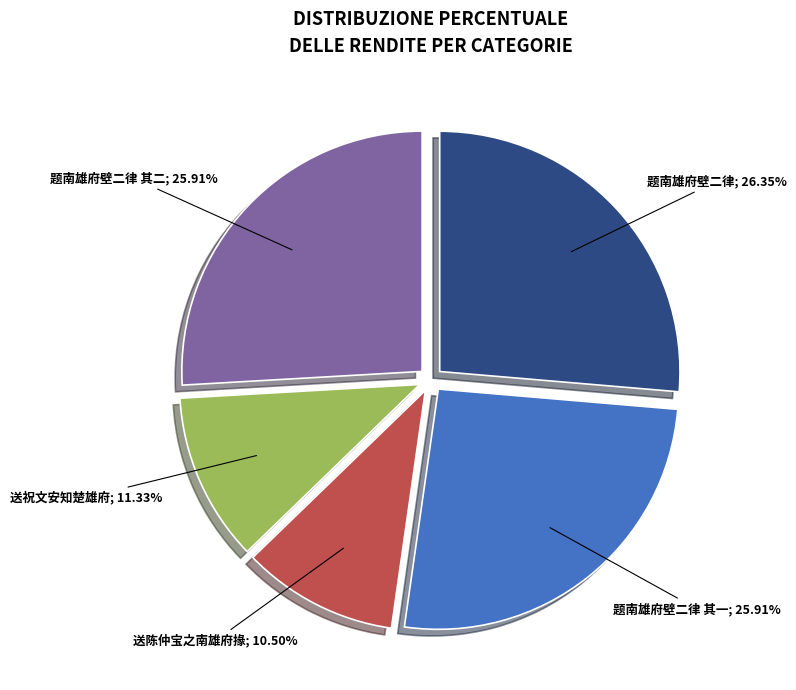

Count the number of slices in the pie.

5